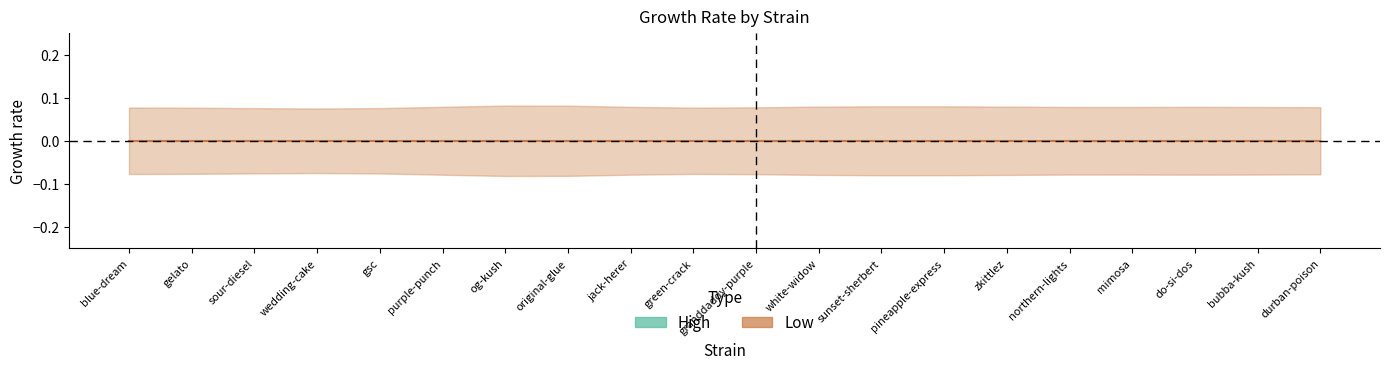

The value of High_upper at green-crack is 1.9. True or false?

False